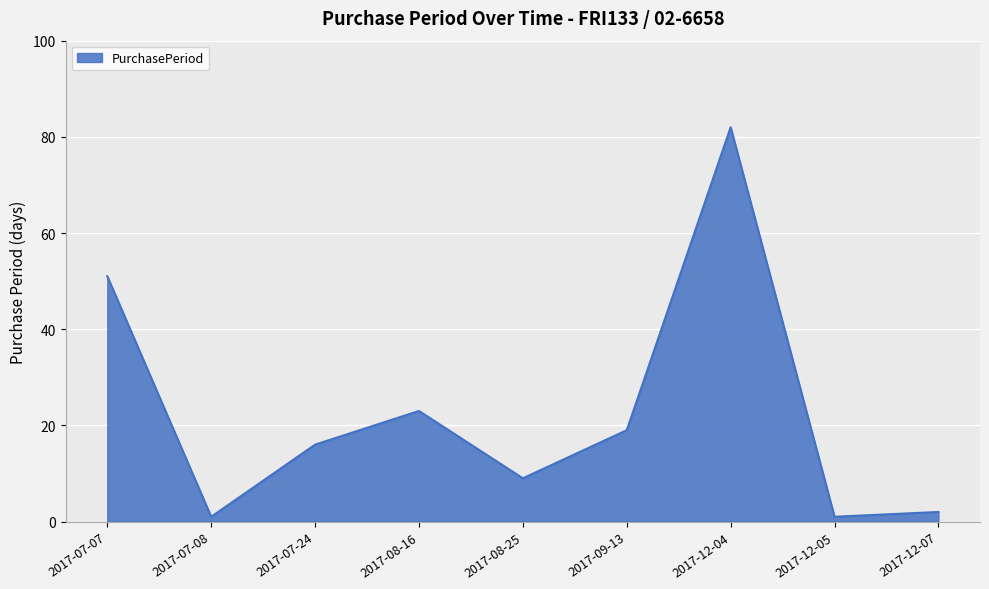

What position from the right is 2017-08-25?

5